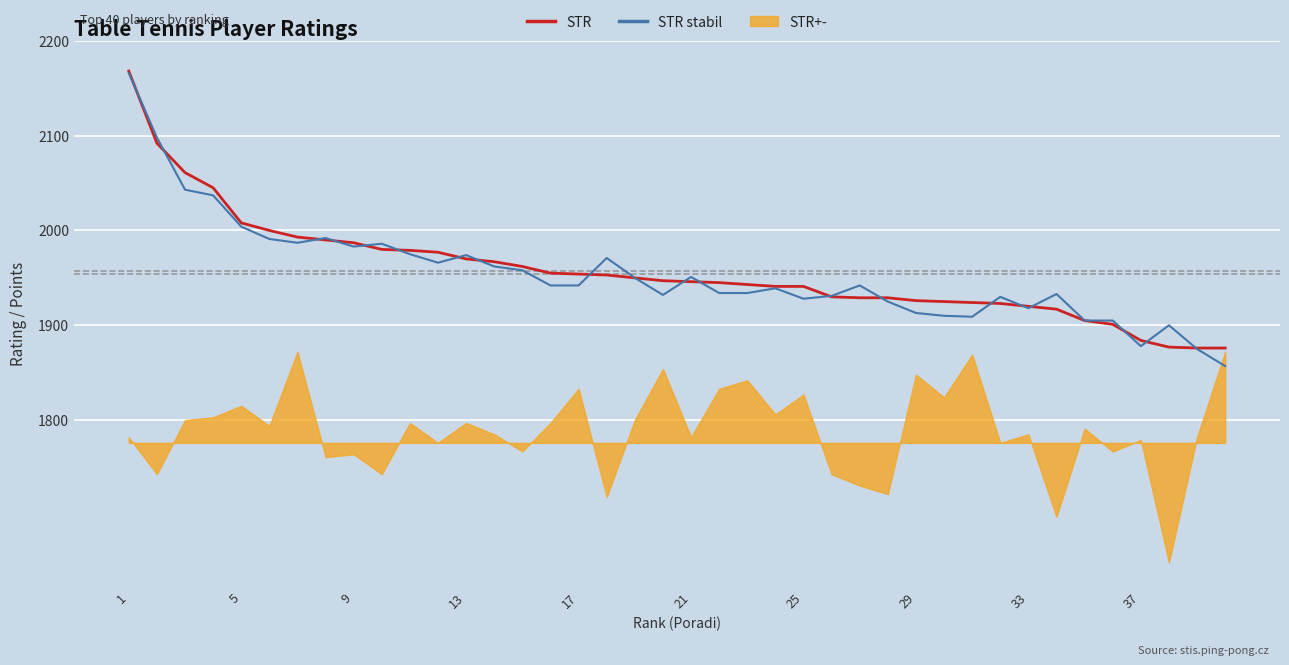

Which series has the widest spread of values?

STR stabil